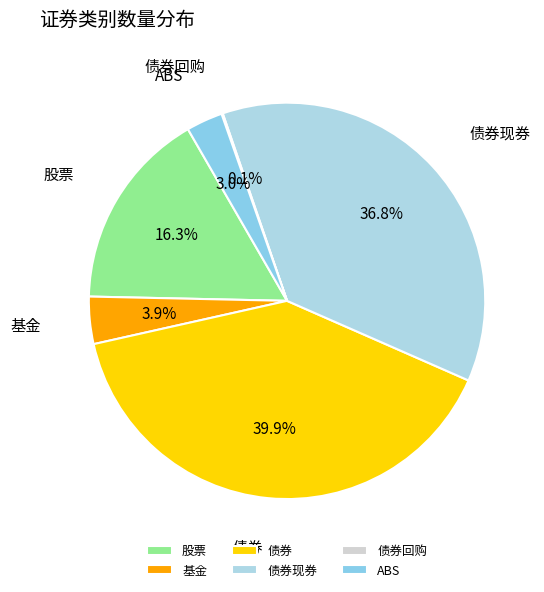

Which slice is the largest?

债券